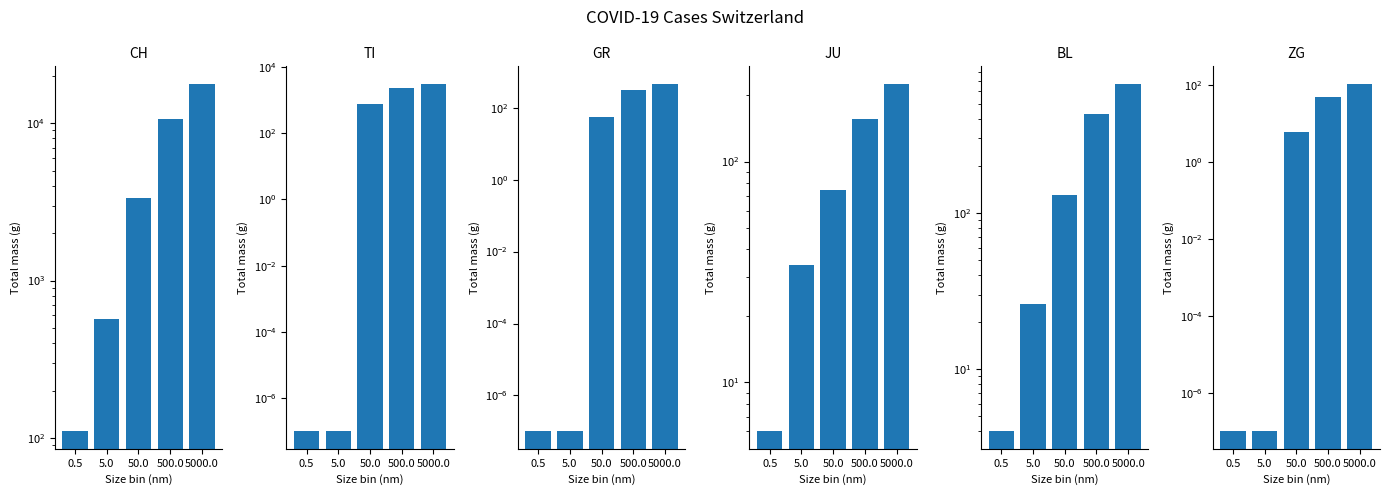

Which series has the largest range (max minus min)?

CH